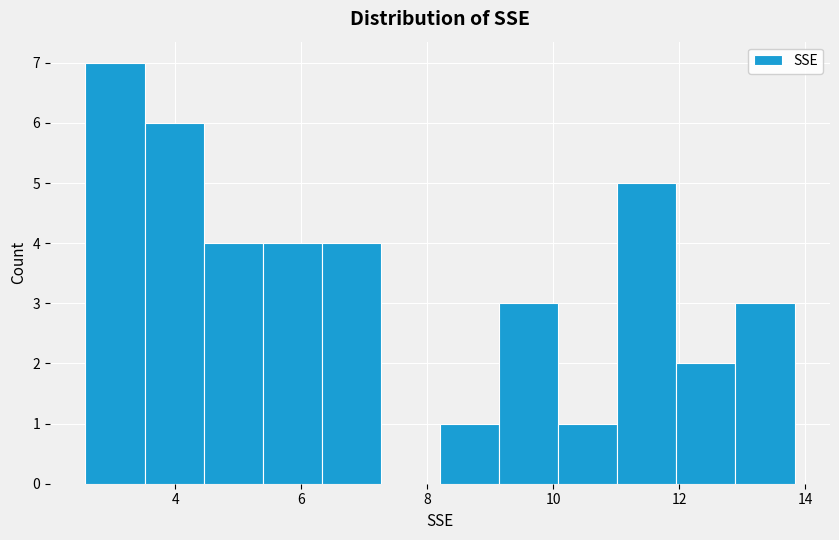

Over which range of the x-axis is the bar tallest?

2.6 to 3.6